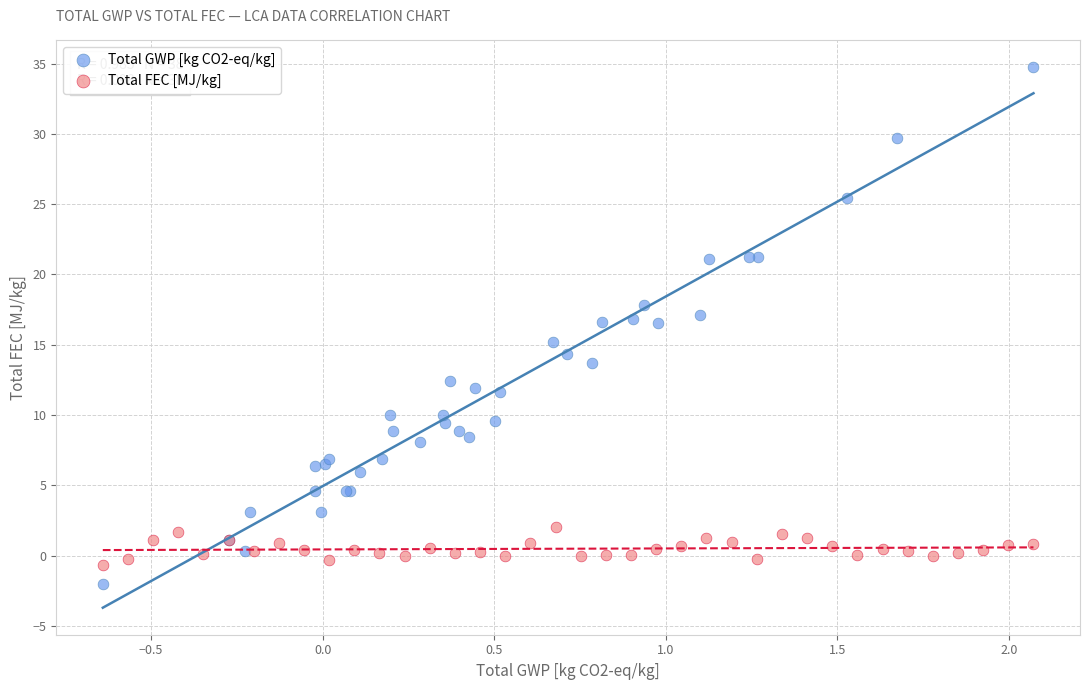

Which series reaches the minimum Y coordinate?

Total GWP [kg CO2-eq/kg]